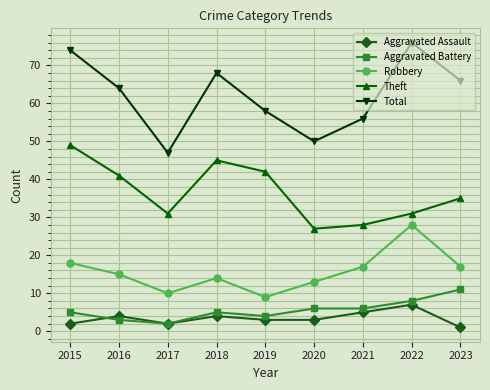

How many interior local peaks does the Aggravated Assault series have?

3